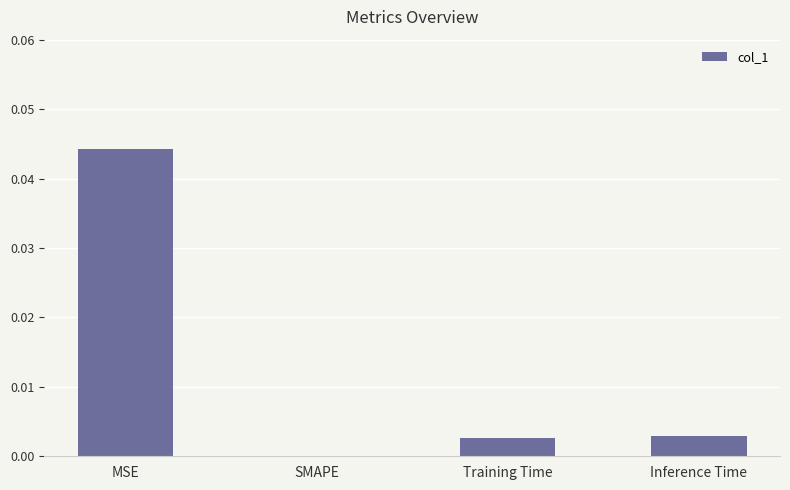

Which label corresponds to the largest value in the chart?

MSE